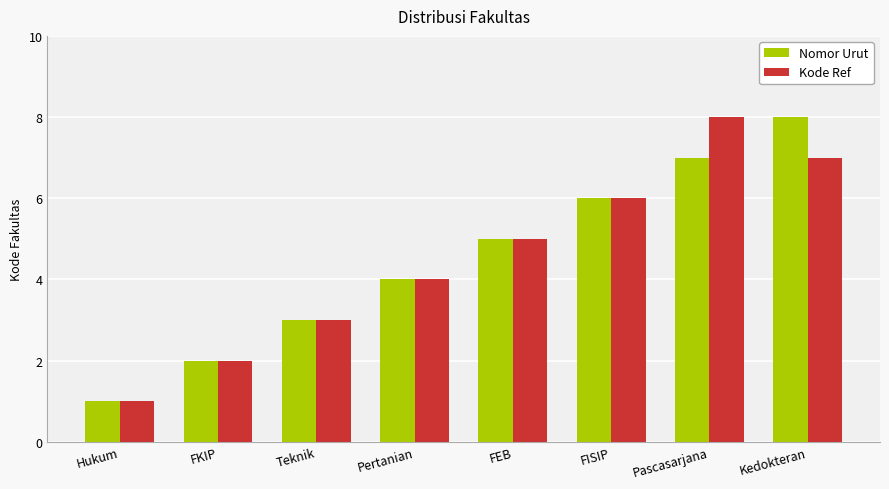

At which label does Nomor Urut reach its peak?

Kedokteran